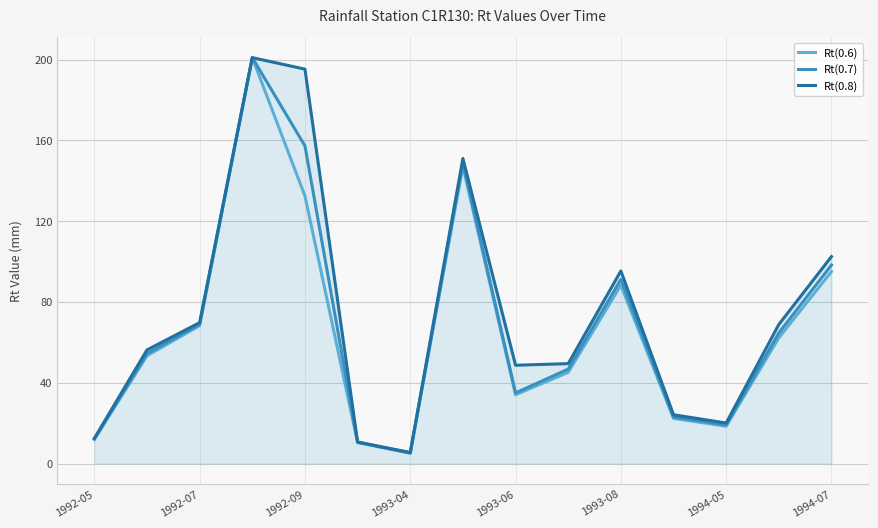

What is the smallest value displayed?

5.1